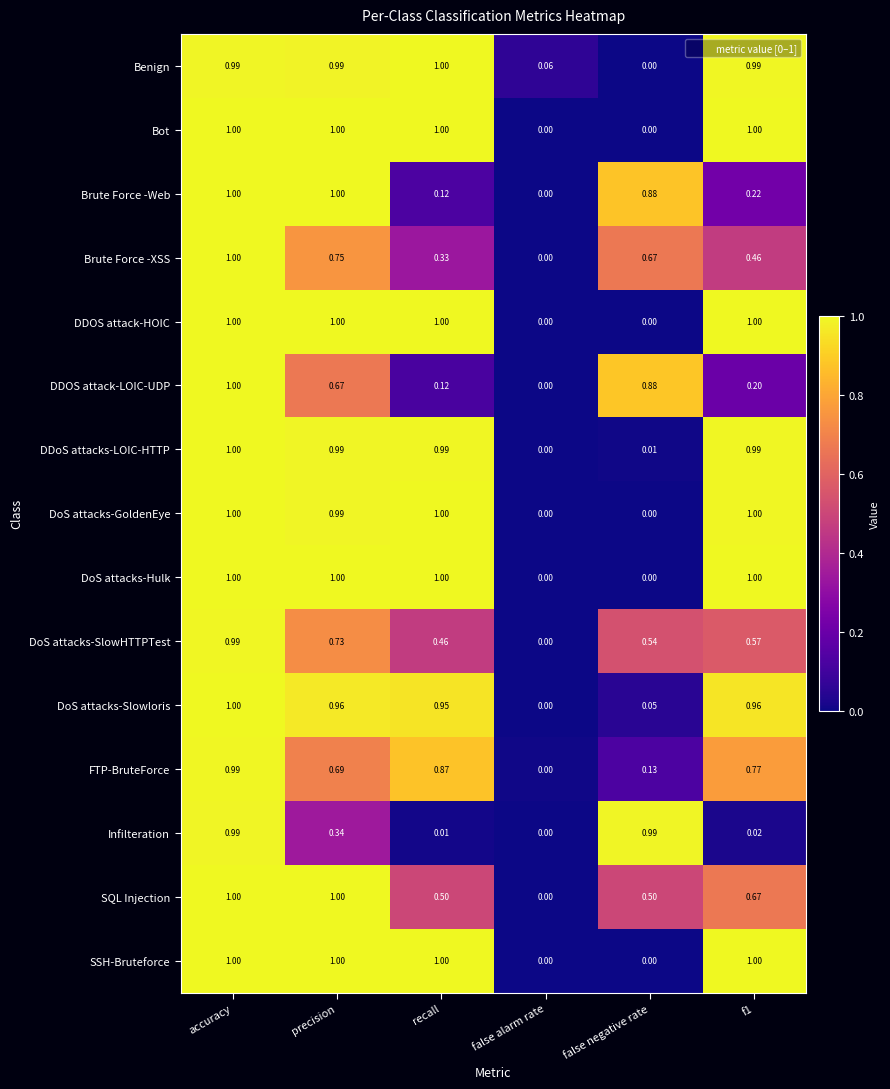

Which series has the largest total across all categories?

Benign